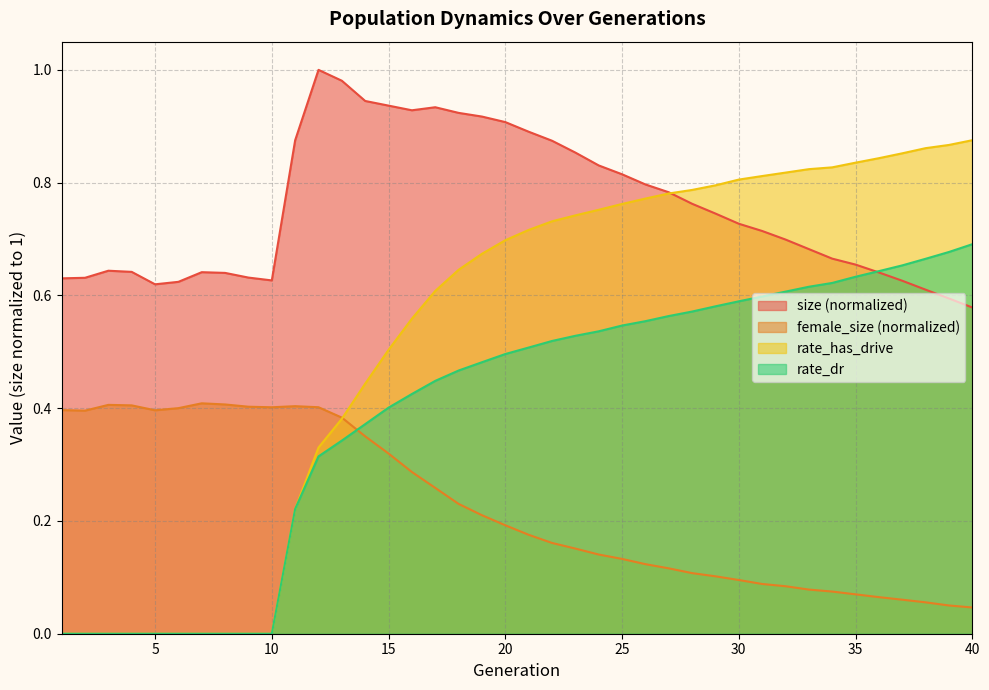

Rank the series at 9 from lowest to highest value.

rate_dr, rate_has_drive, female_size, size